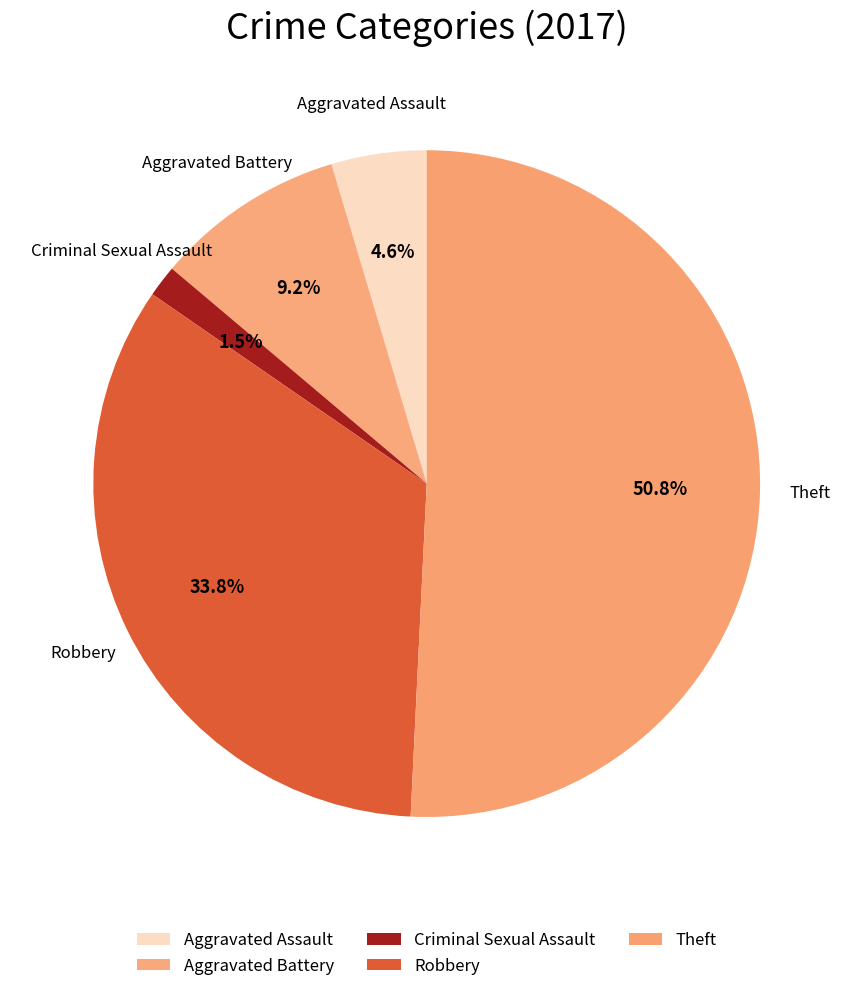

How many segments does this pie chart have?

5